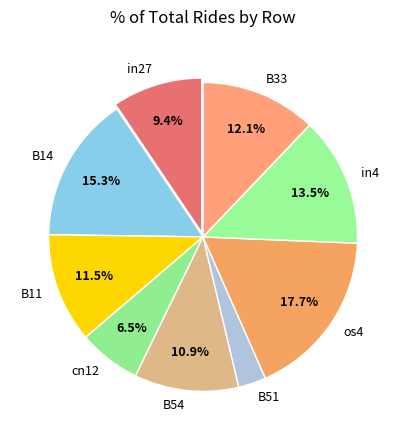

What is the smallest slice in the pie chart?

B51